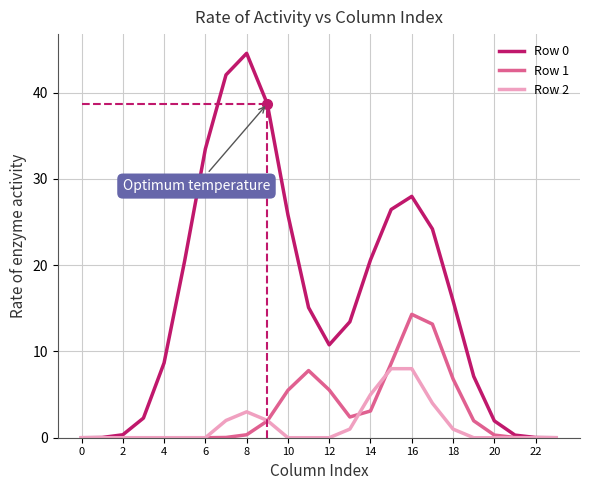

What is the maximum value for Row 2?

8.0